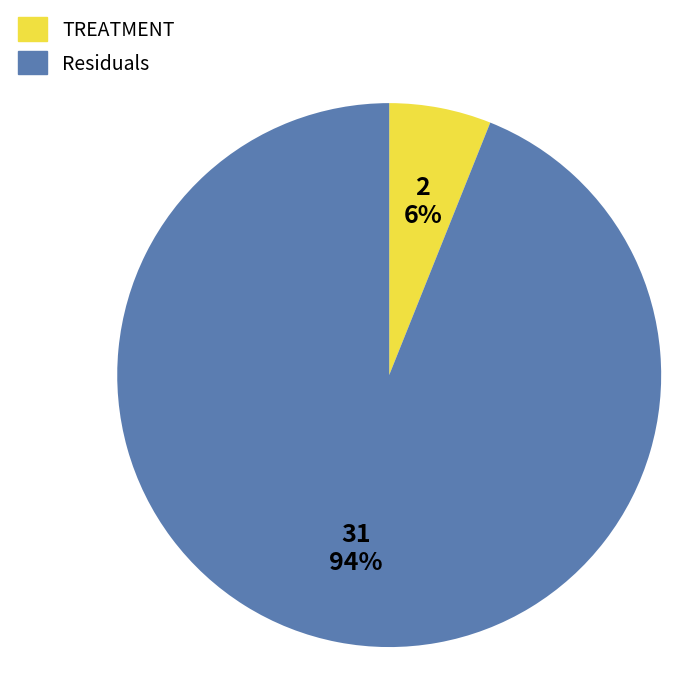

Is it true that TREATMENT is 1% of the pie?

False